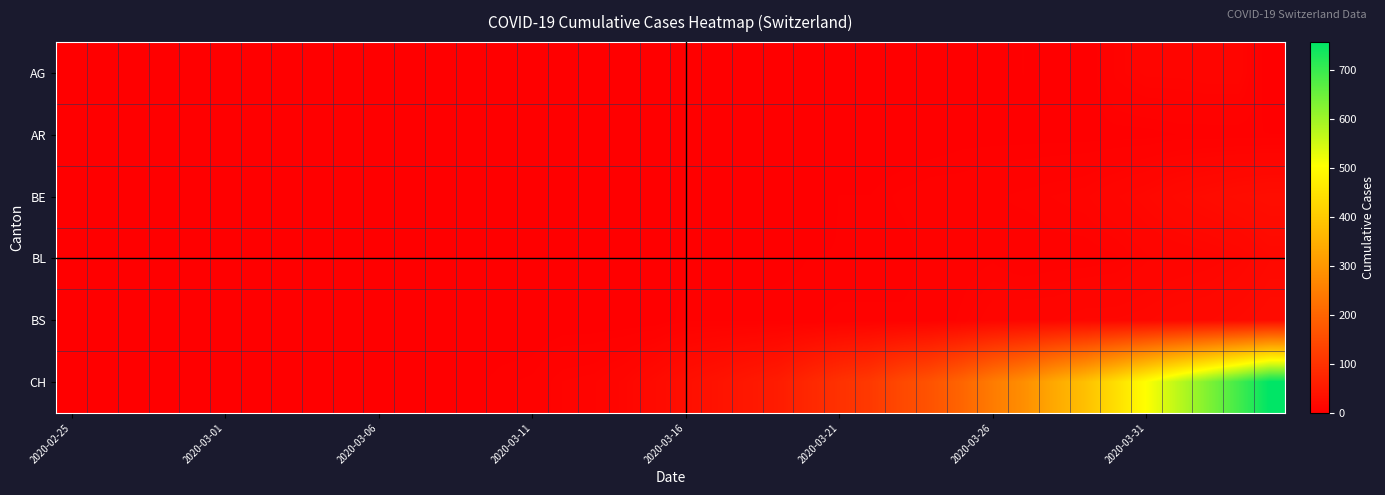

Reading right to left, extract all data points from this chart.

AG: 0	12	12	11	11	8	0	0	3	2	2	2	1	1	0	1	0	0	0	0	0	0	0	0	0	0	0	0	0	0	0	0	0	0	0	0	0	0	0	0
AR: 3	3	3	3	2	2	2	2	2	2	2	1	0	0	0	0	0	0	0	0	0	0	0	0	0	0	0	0	0	0	0	0	0	0	0	0	0	0	0	0
BE: 28	26	23	20	16	13	10	9	8	7	6	6	5	3	3	2	1	1	0	1	0	0	0	0	0	0	0	0	0	0	0	0	0	0	0	0	0	0	0	0
BL: 19	14	12	11	10	7	6	6	5	7	6	6	3	3	3	3	2	2	2	2	2	2	2	2	2	1	1	0	0	0	0	0	0	0	0	0	0	0	0	0
BS: 24	21	19	18	16	15	15	13	13	12	8	5	5	5	5	4	4	4	4	4	1	1	1	1	0	0	0	0	0	0	0	0	0	0	0	0	0	0	0	0
CH: 757	691	630	569	506	441	380	335	283	246	201	166	144	114	99	79	56	47	38	31	22	14	10	9	5	4	2	2	1	1	0	0	0	0	0	0	0	0	0	0